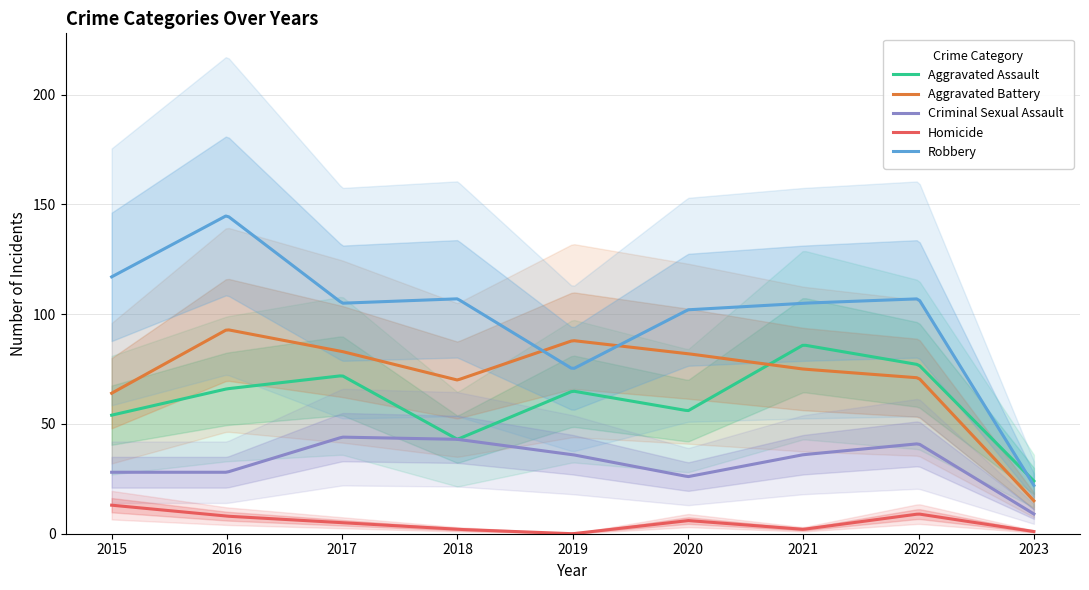

How many values in the Homicide series exceed 5?

4